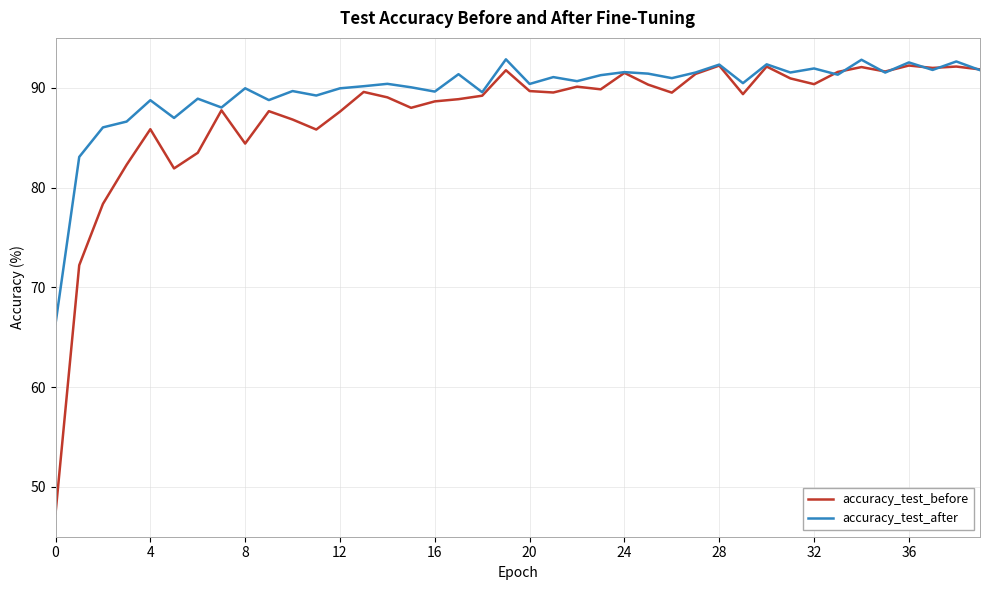

In accuracy_test_before, how many points are lower than both neighbors (excluding endpoints)?

11